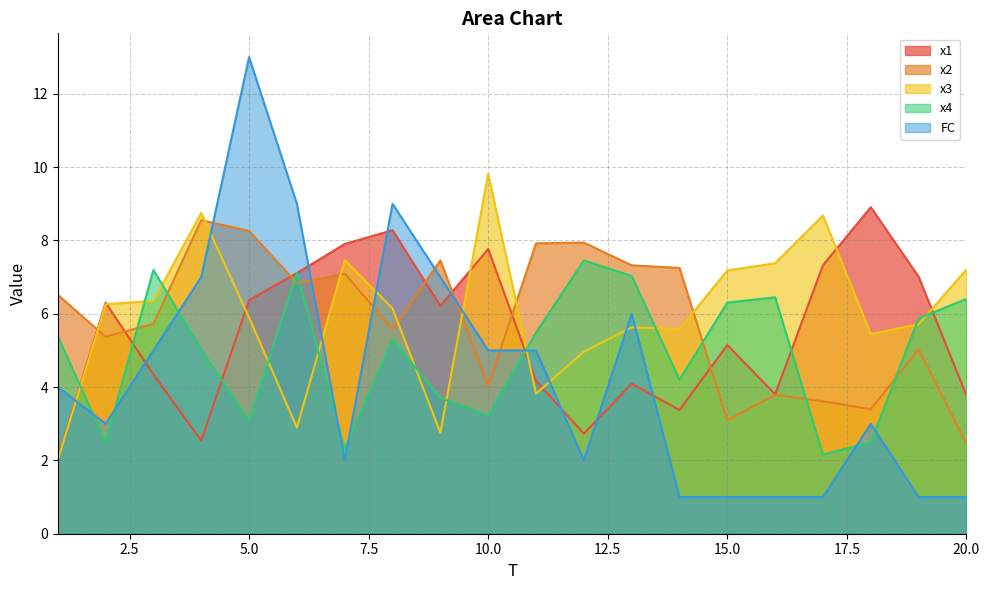

What is the minimum value for x3?

2.0